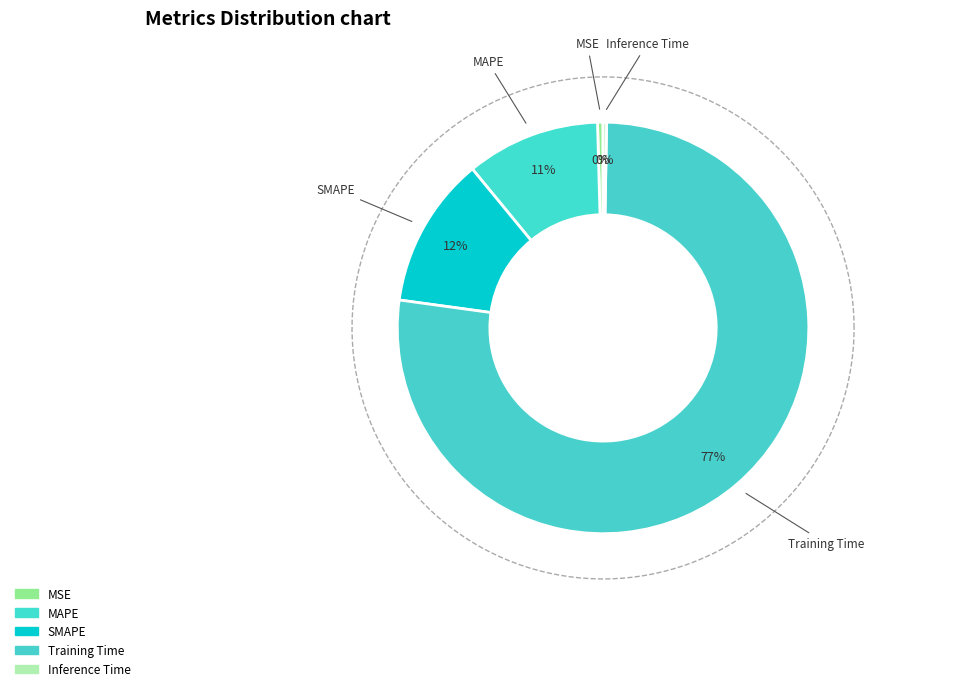

True or false: MAPE accounts for 11% of the total.

True